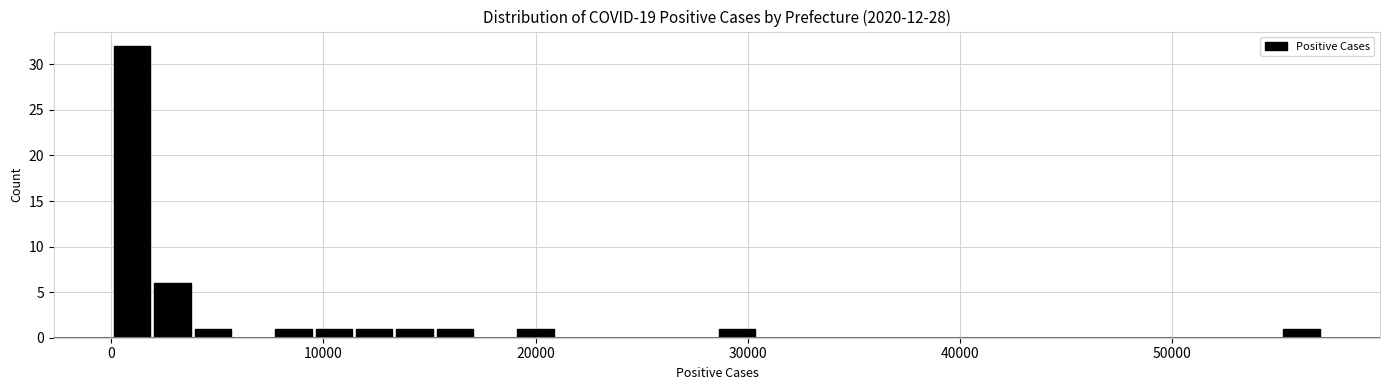

Read against the x-axis, roughly where is the centre of the tallest bar?

1000